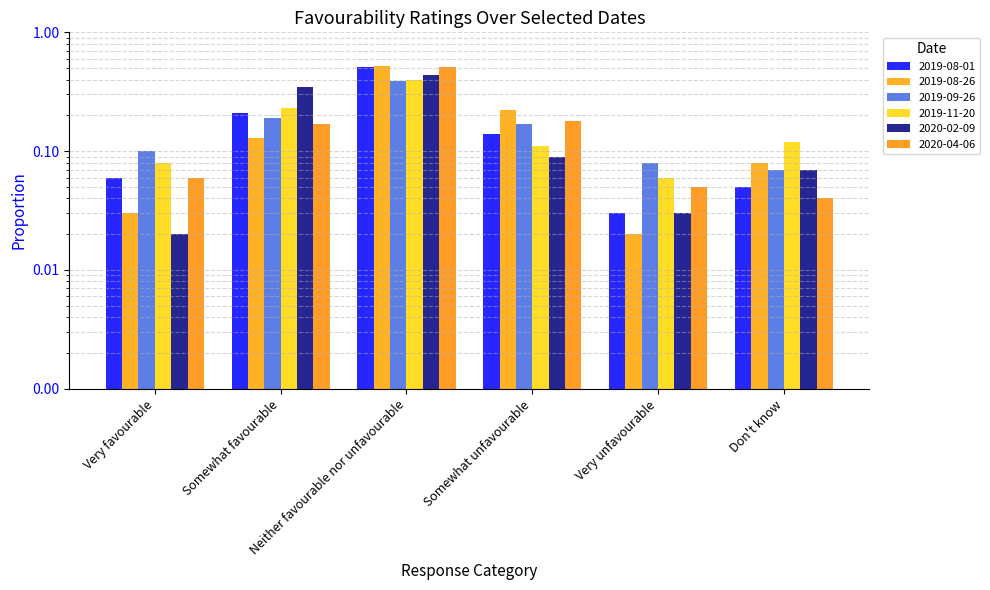

At which category is the sum across all series the highest?

Neither favourable nor unfavourable